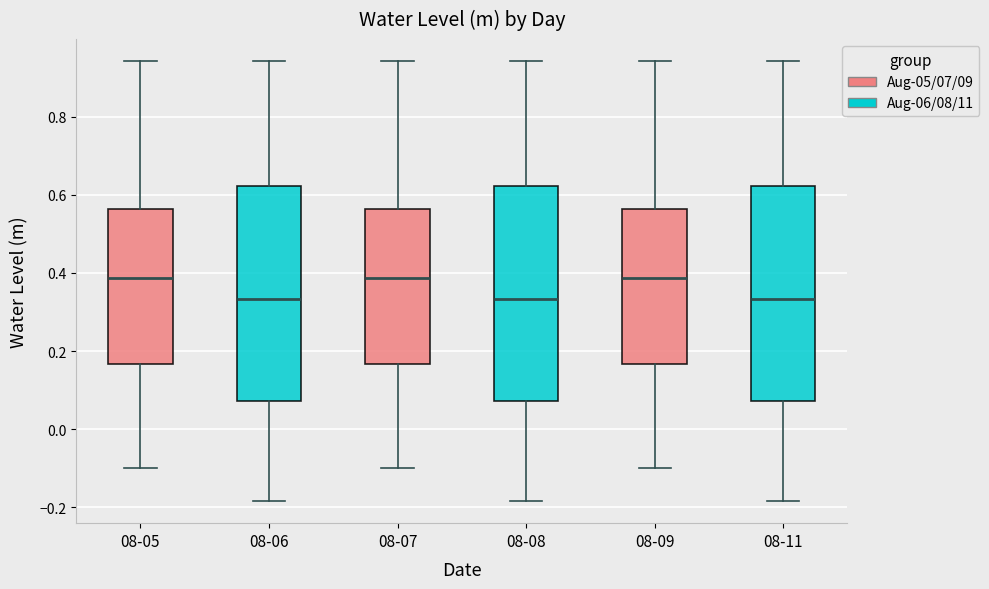

Where is the upper edge of the box for 08-06 on the y-axis? The values are not printed on the chart, so give them approximately, as read against the axis.

0.62